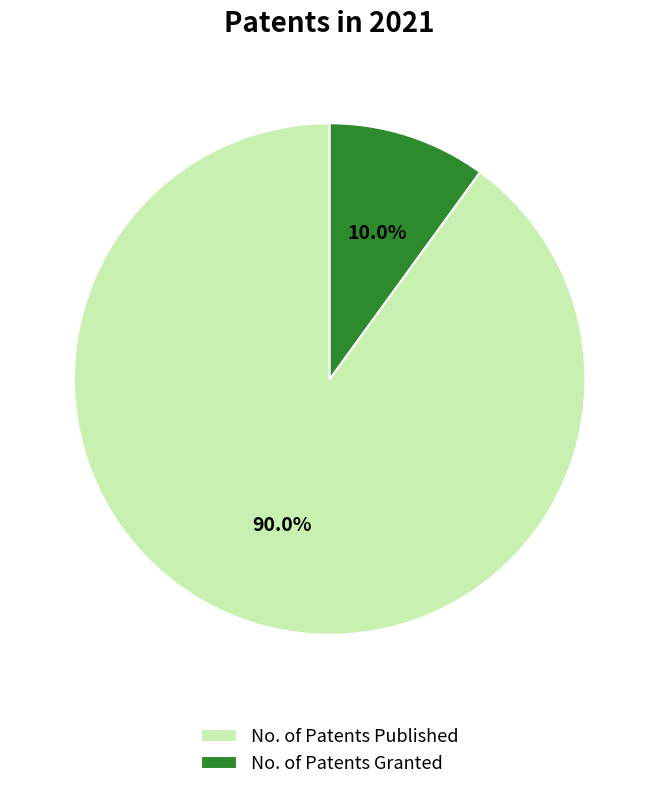

Approximately how many times larger is the value at No. of Patents Granted compared to No. of Patents Published?

0.1